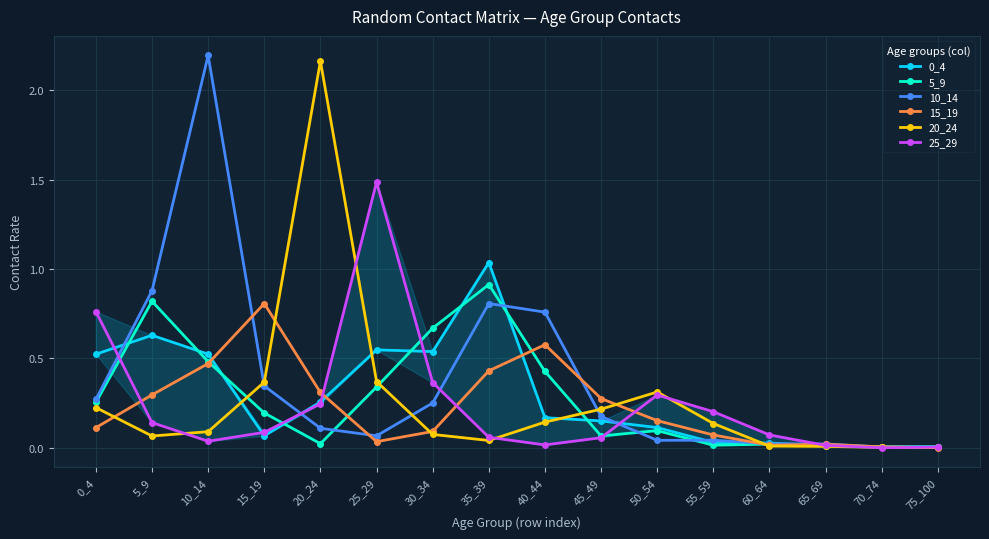

What is the spread (max minus min) of values at 50_54?

0.3